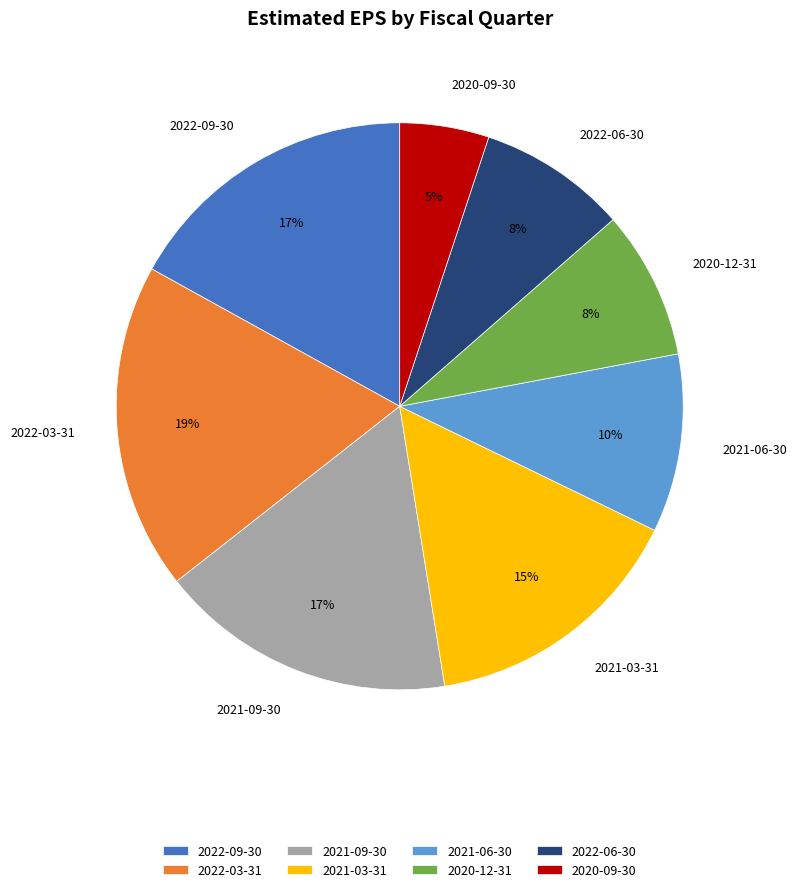

Is there a majority slice in this chart?

No